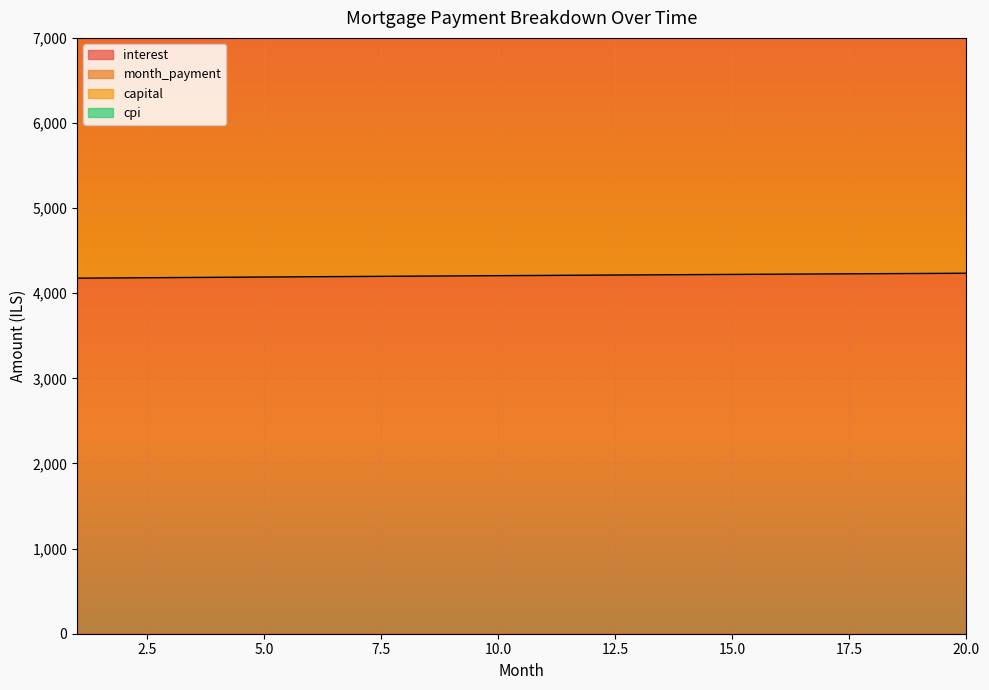

What is the sum of the cpi values at 6 and 4?

20219.7